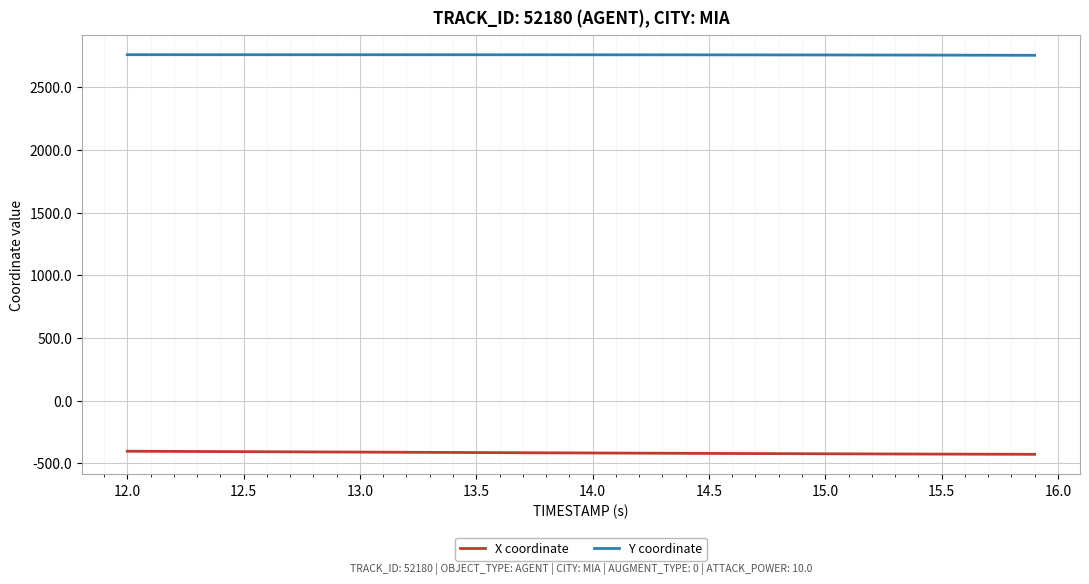

Rank the series by their maximum value, from highest to lowest.

Y coordinate, X coordinate